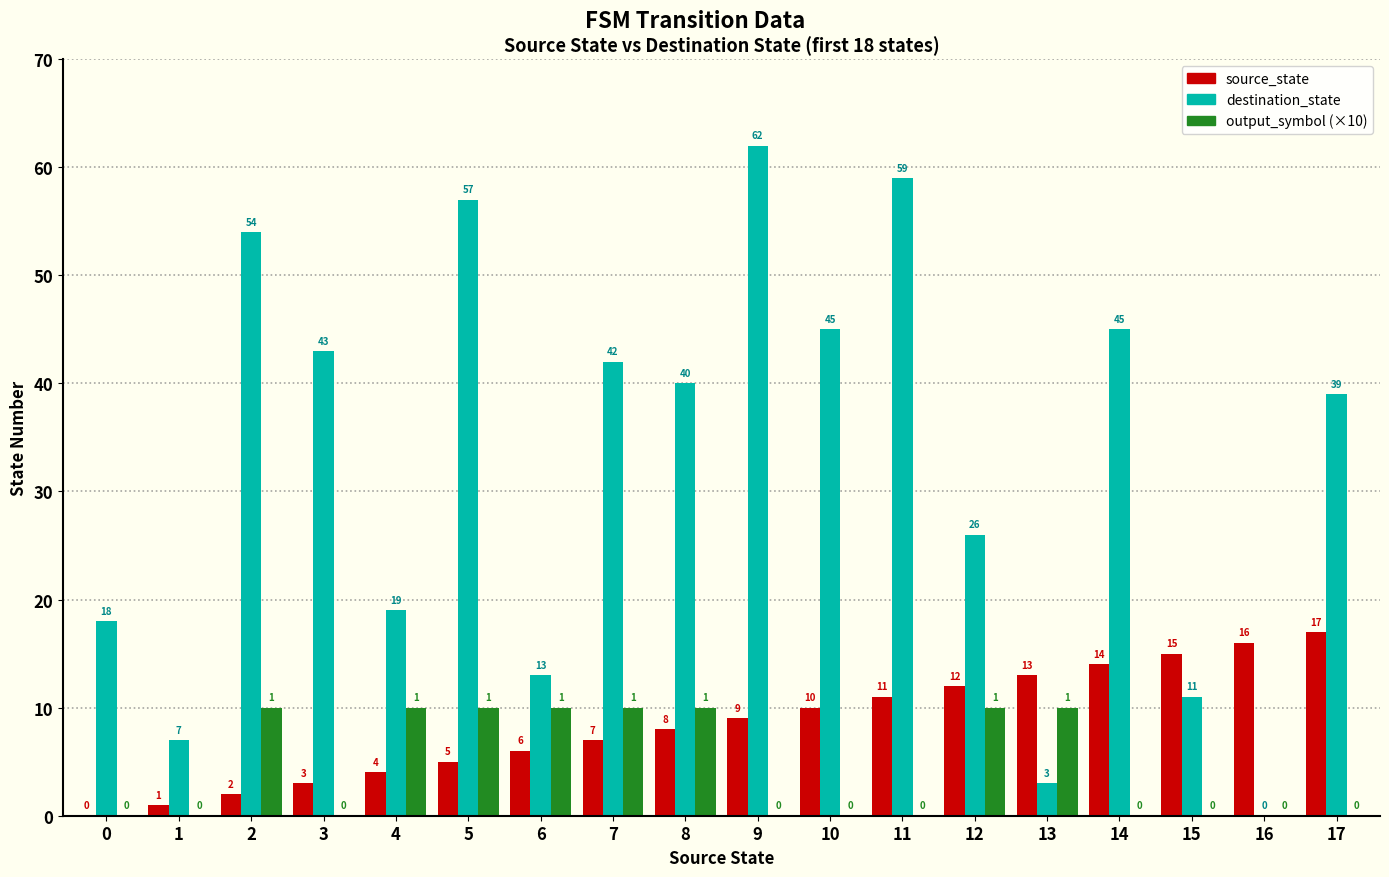

What is the total value across all series at 5?

72